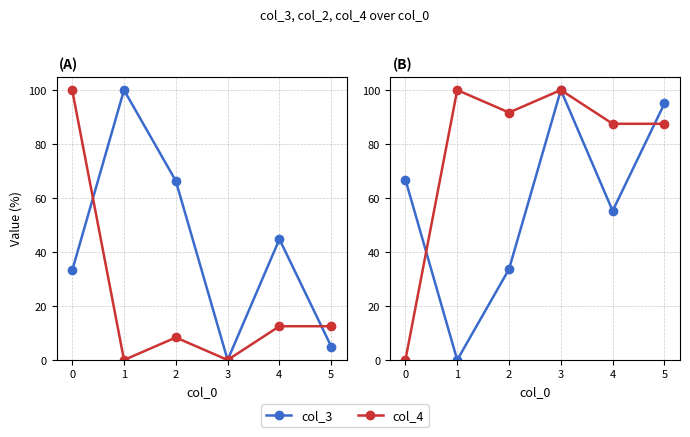

Is the value of col_4 at 2 greater than the value of col_3 at 1?

Yes